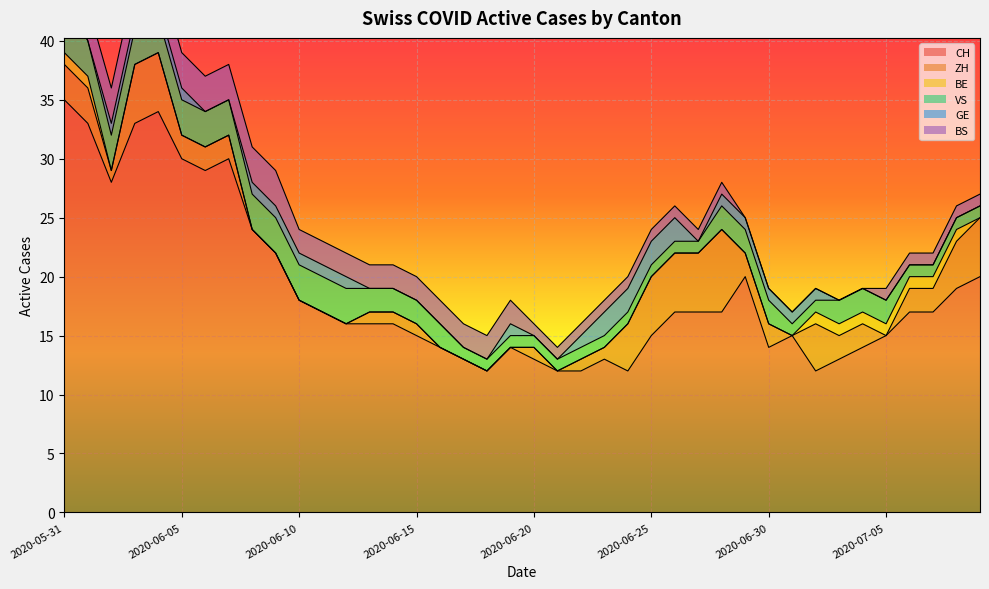

How many interior local valleys does the CH series have?

6